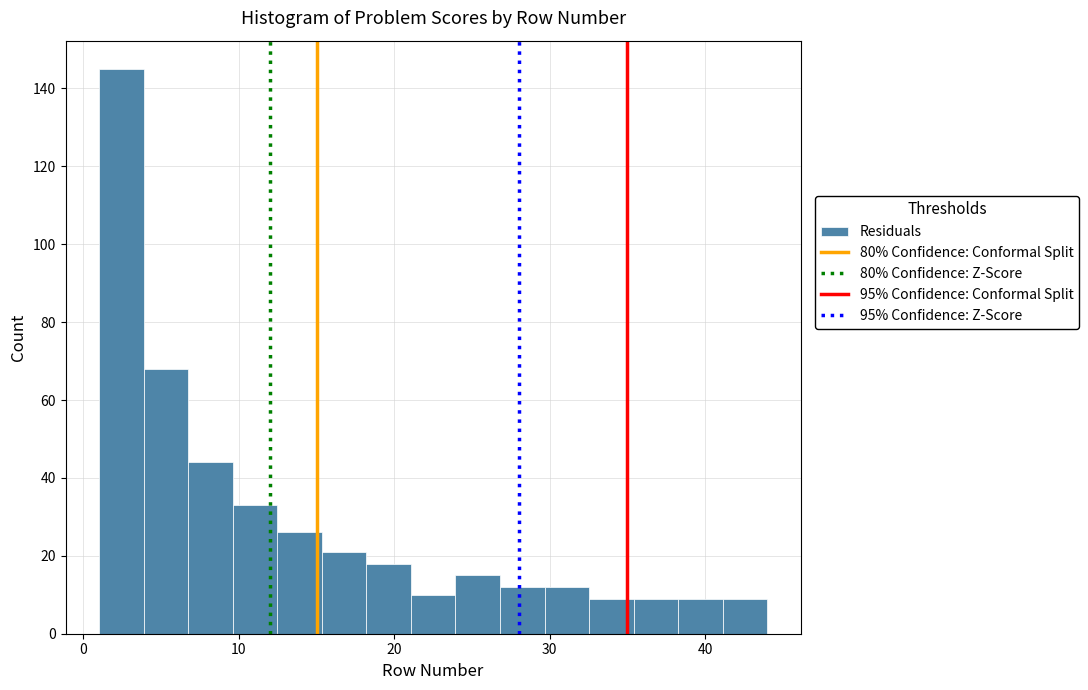

Read against the x-axis, roughly where is the centre of the tallest bar?

2